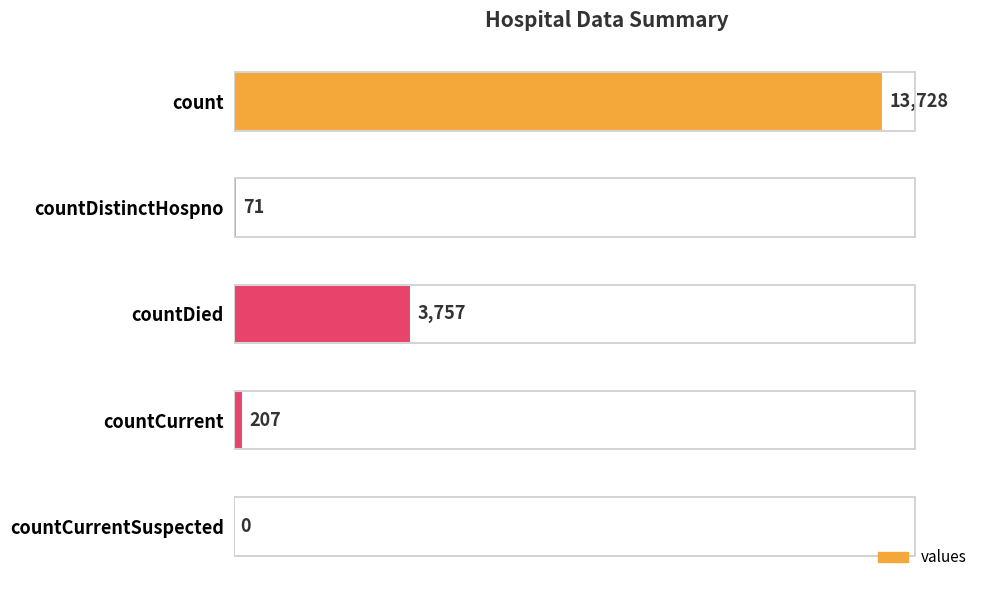

What is the sum of the values at countDistinctHospno and count?

13799